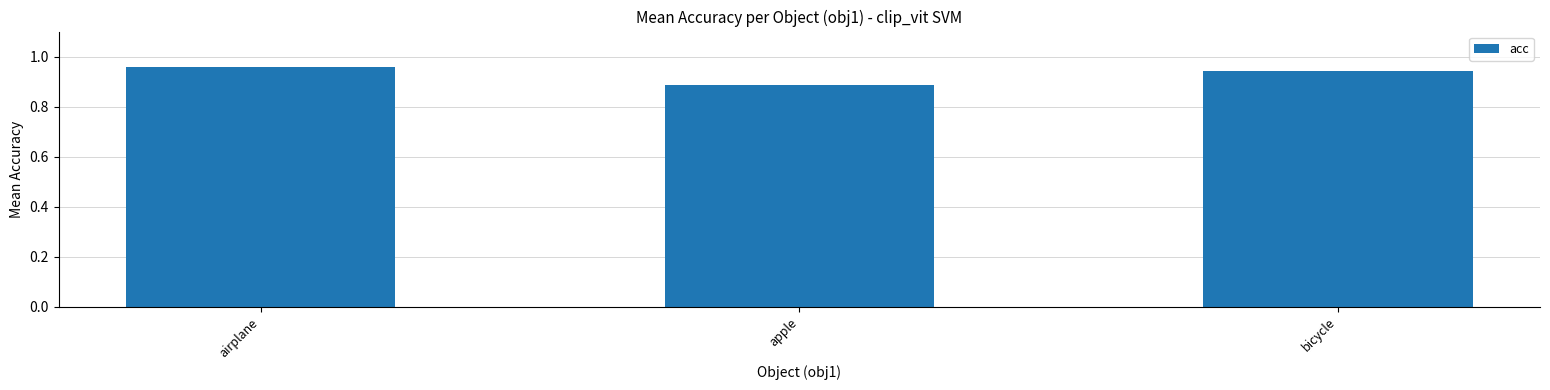

True or false: the data shows 1.5 at apple.

False